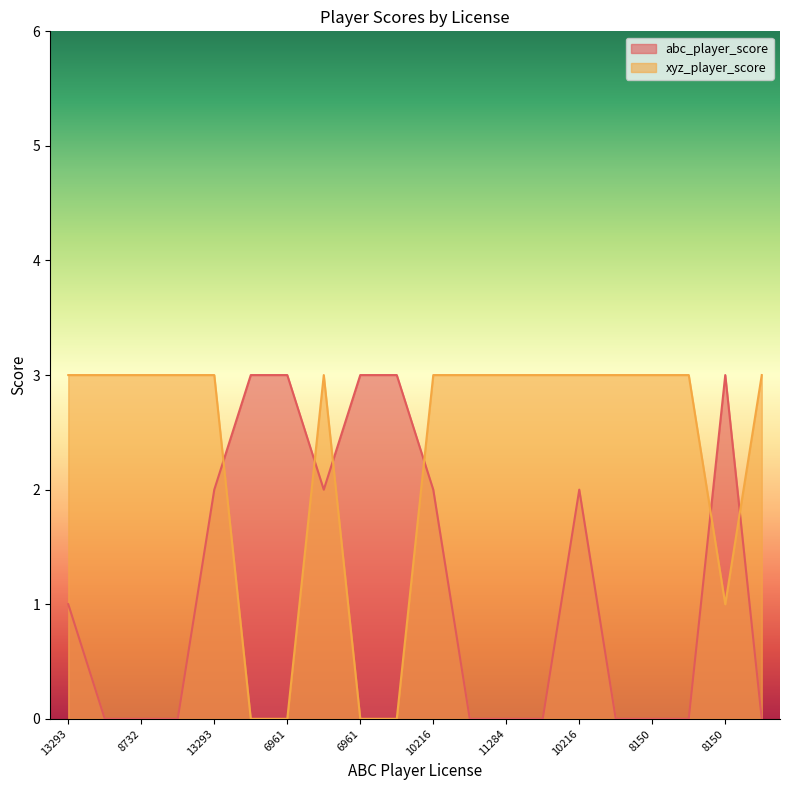

How many intersections are there between abc_player_score and xyz_player_score?

6